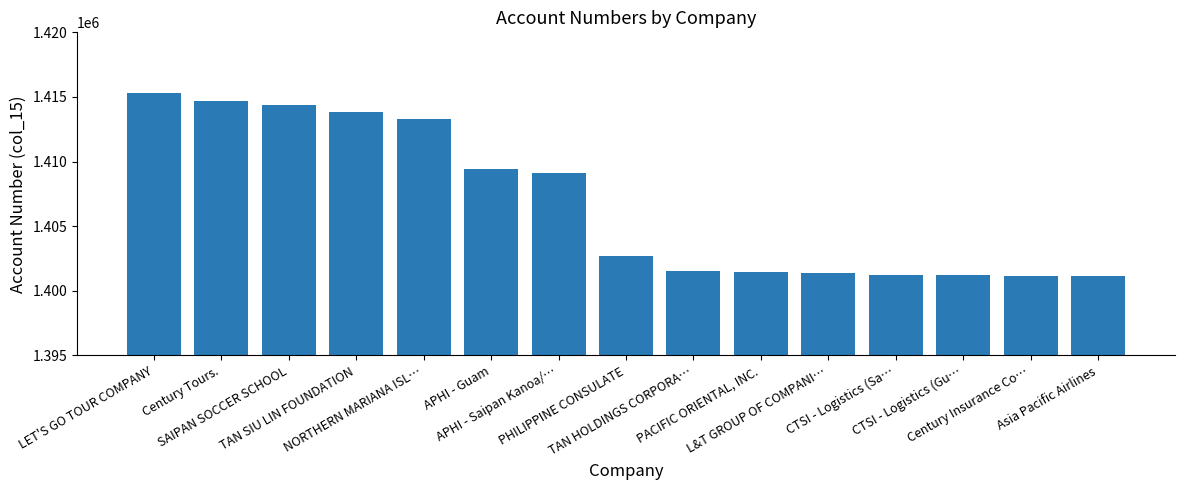

What is the value of the 2nd bar from the left?

1414691